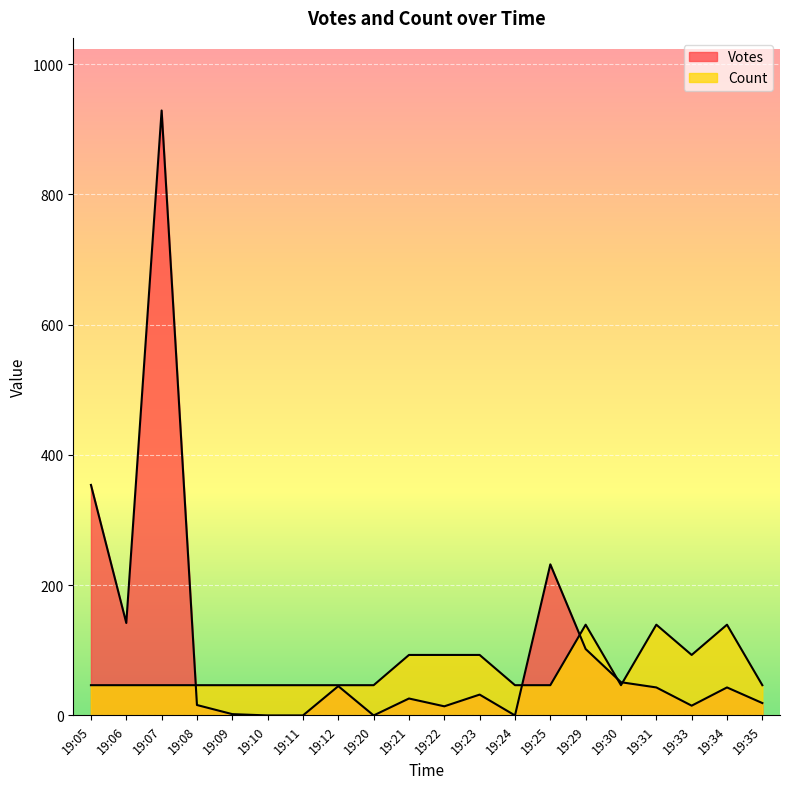

What is the difference between the highest and lowest values at 19:07?

882.5